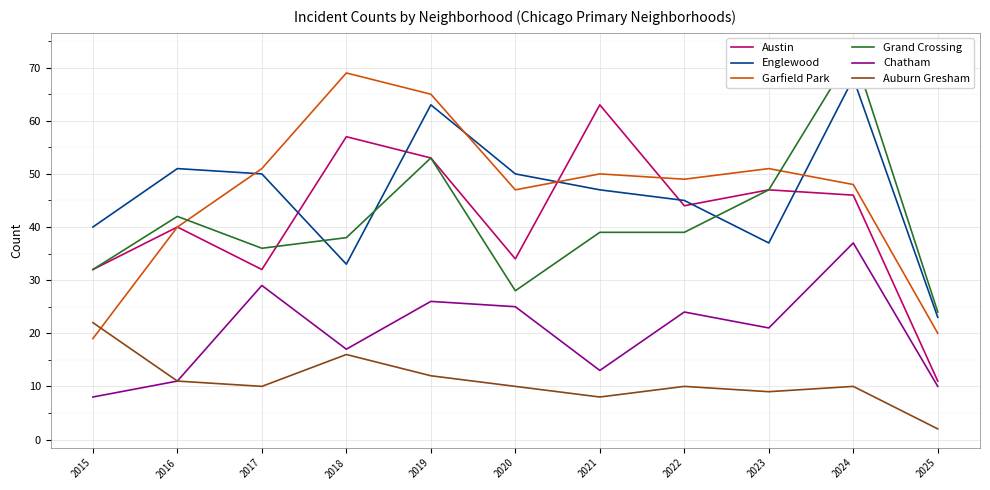

Which series has the widest spread of values?

Austin